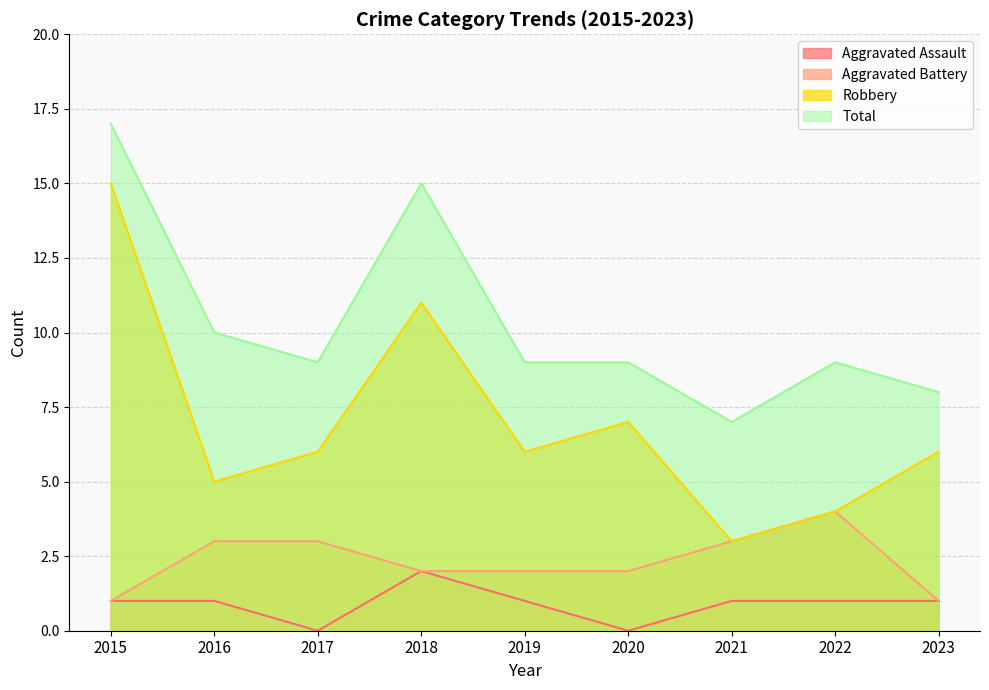

What is the maximum value shown in the chart?

17